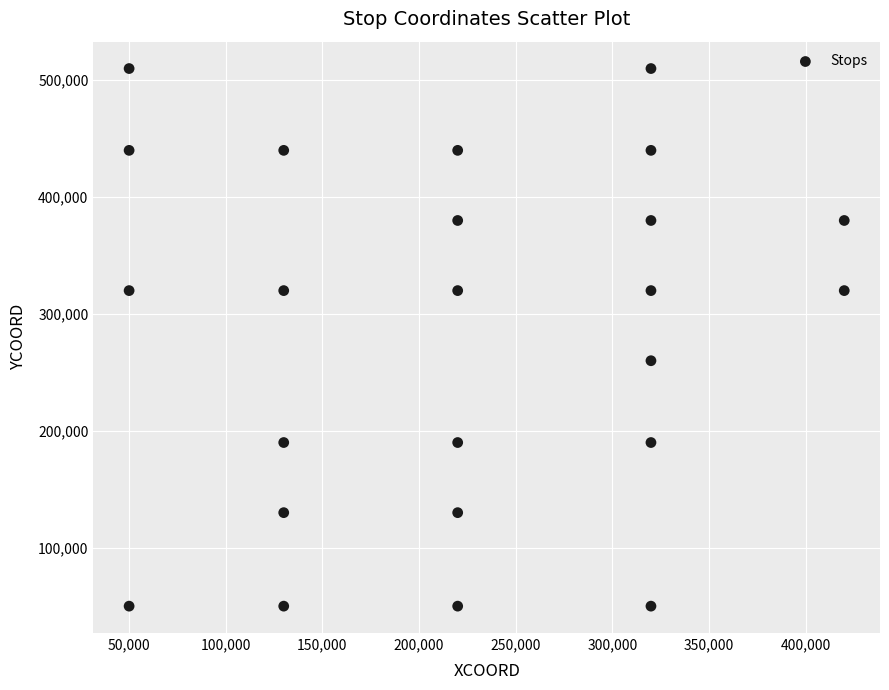

What Y value in the scatter plot is closest to 280000?

260000